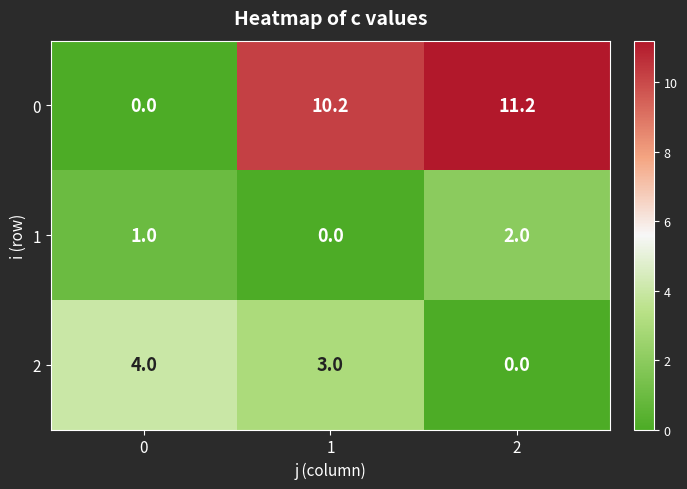

Reading right to left, extract all data points from this chart.

0: 11.2	10.2	0.0
1: 2.0	0.0	1.0
2: 0.0	3.0	4.0